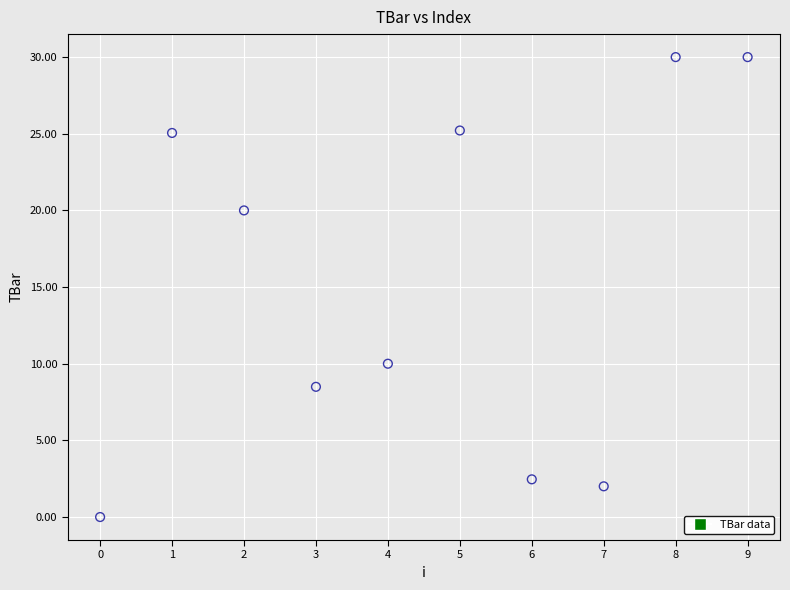

What is the average Y value?

15.3